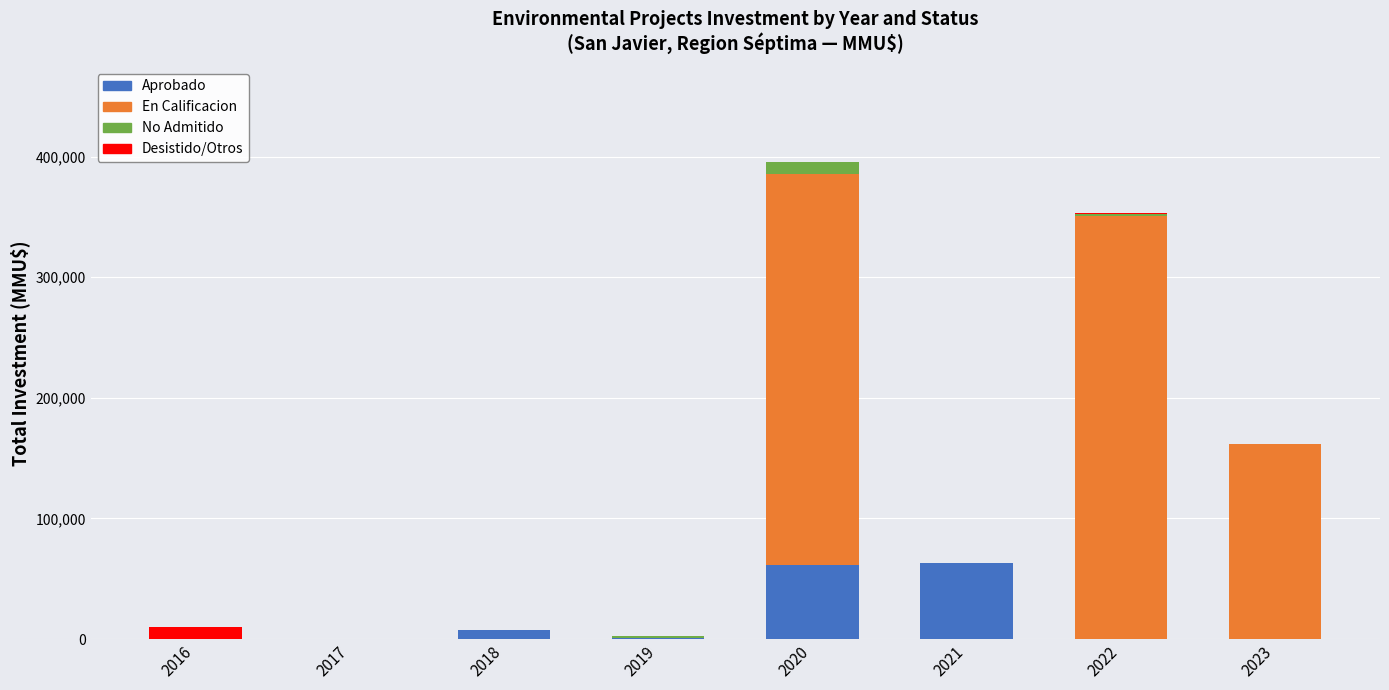

How many distinct data groups are displayed?

4